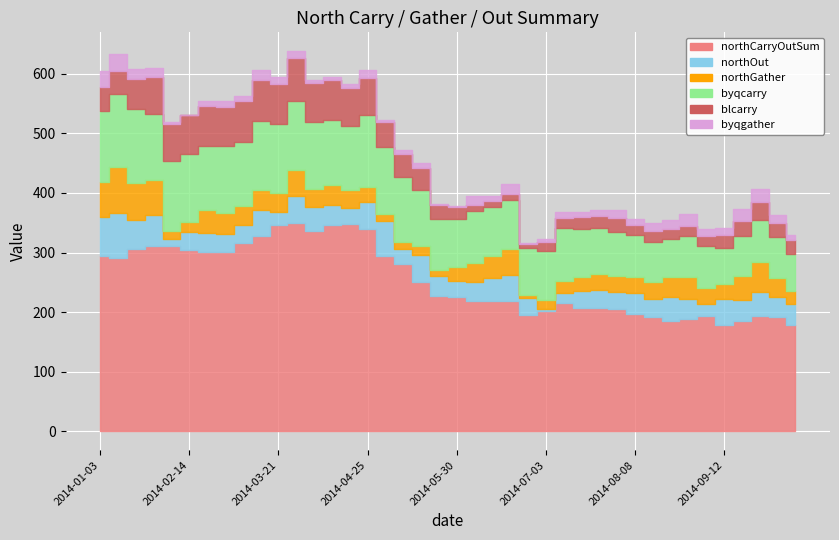

What is the approximate value of northOut at 2014-05-02?

58.0